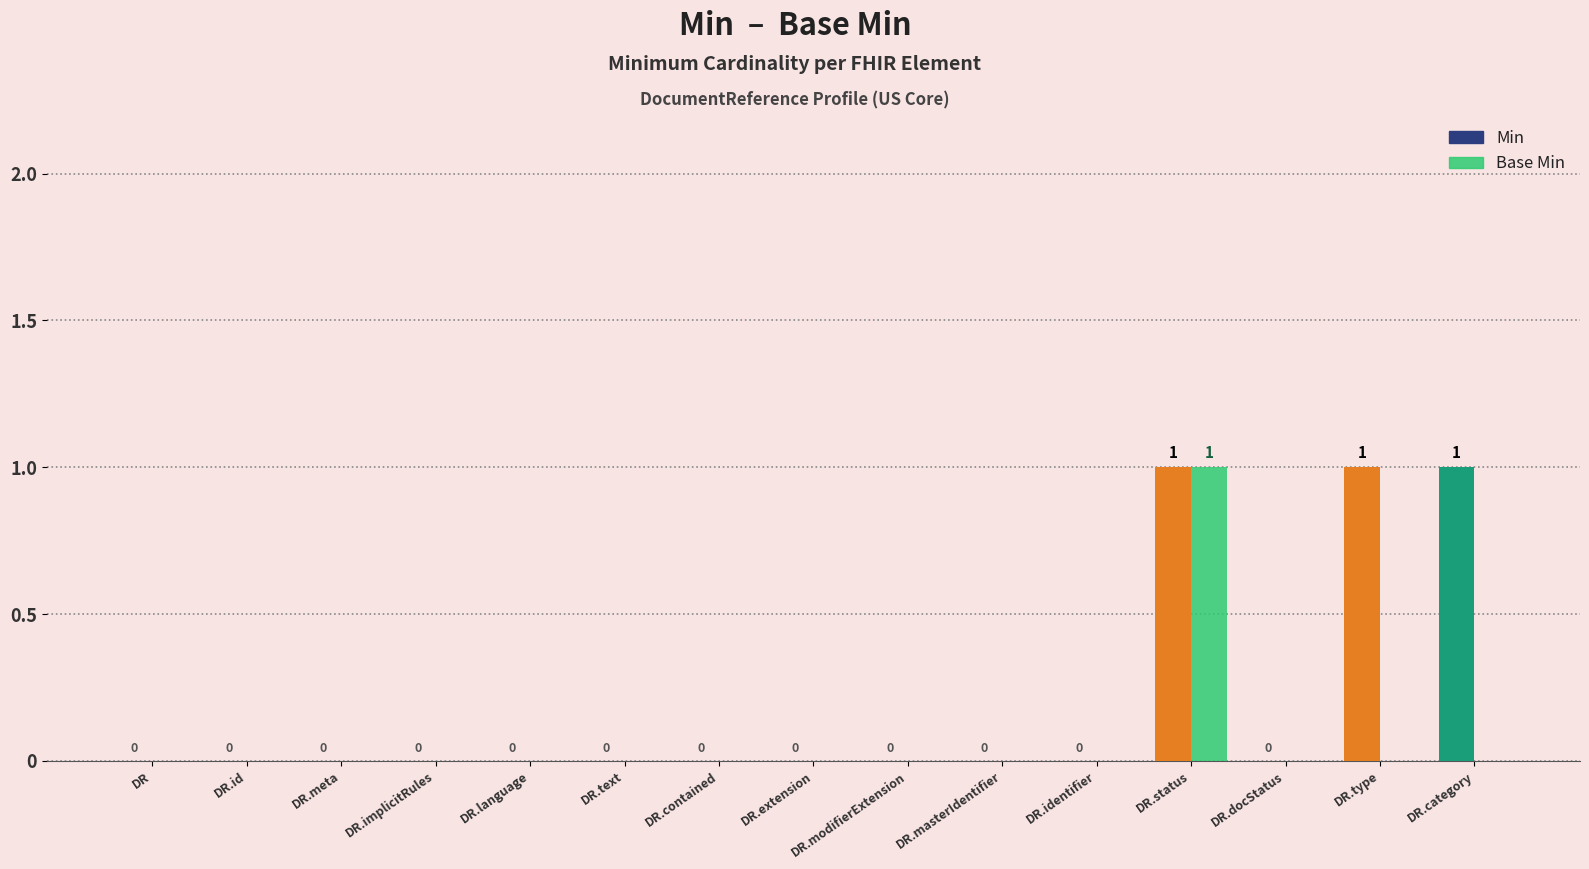

What is the sum of all Min values?

3